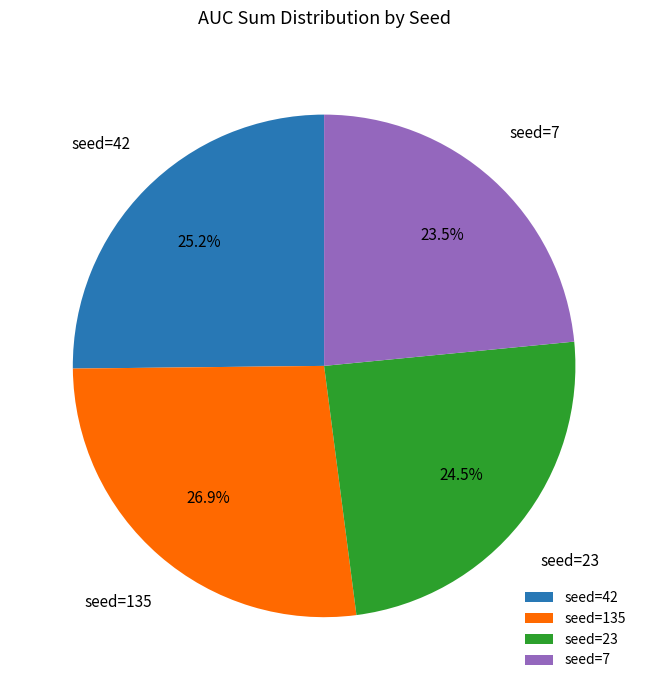

Rank the categories by value from lowest to highest.

seed=7, seed=23, seed=42, seed=135